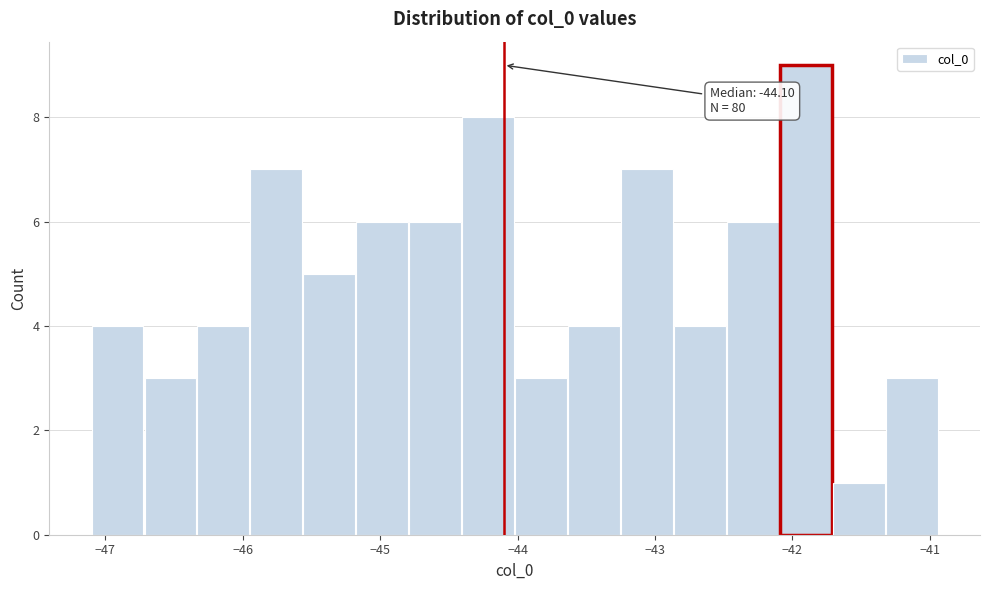

Read against the x-axis, roughly where is the centre of the tallest bar?

-41.9